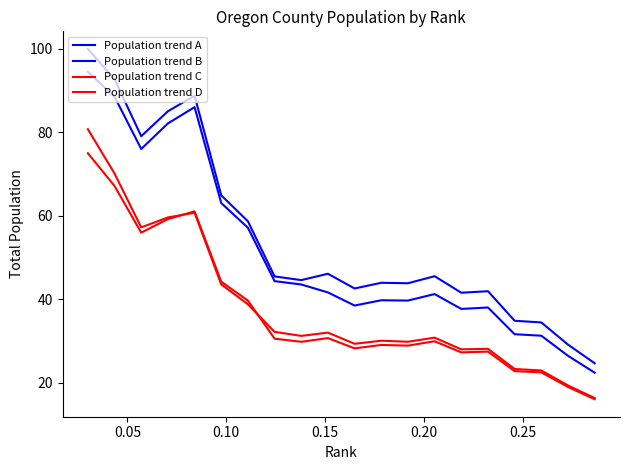

True or false: Population trend C and Population trend B intersect in this chart.

False